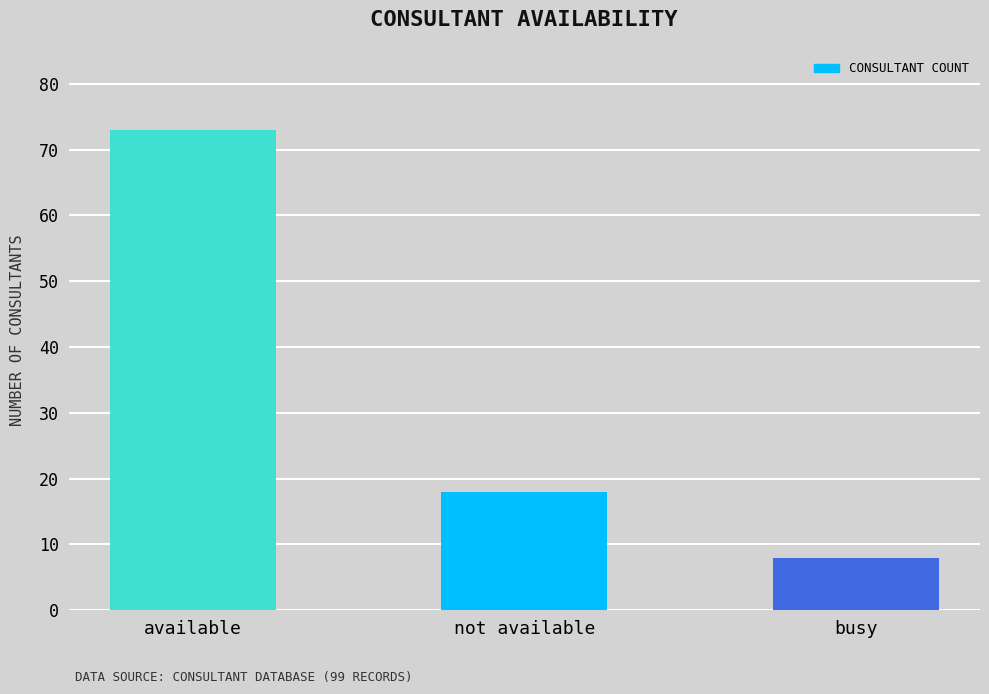

Where is the data nearest to the value 40?

not available